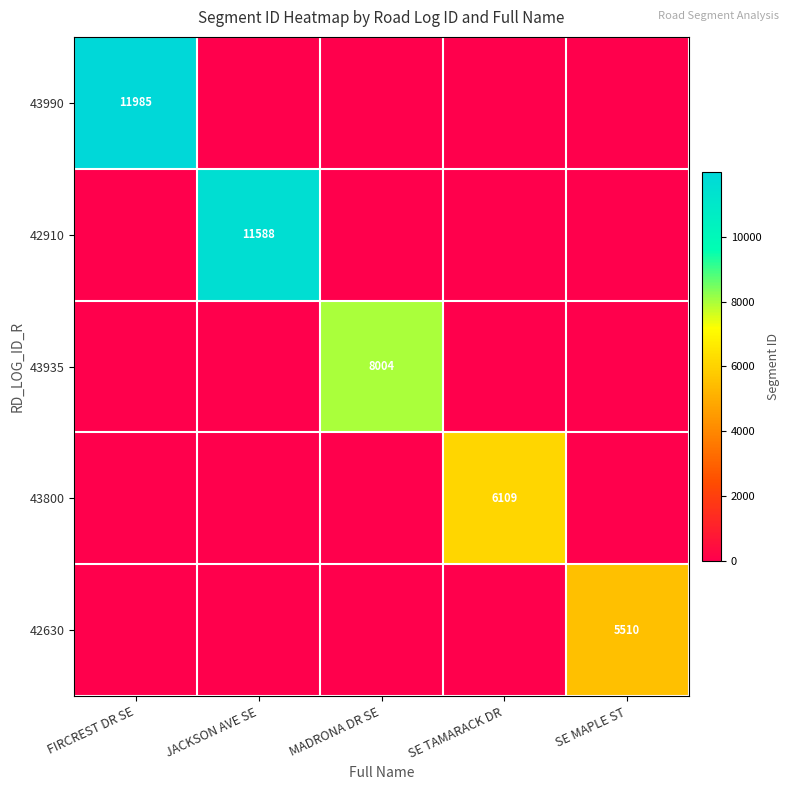

The 43935 series shows 8004 at MADRONA DR SE. True or false?

True